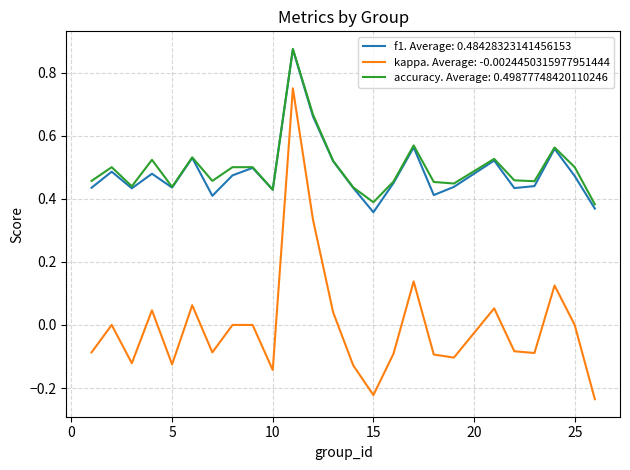

Which series has the widest spread of values?

kappa. Average: -0.0024450315977951444